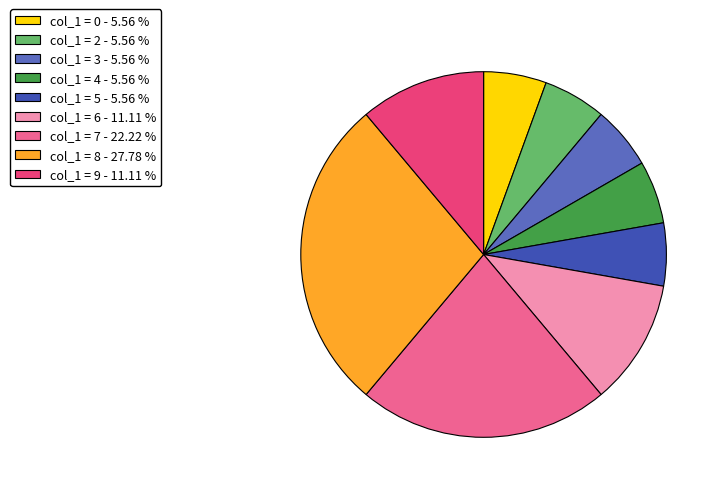

How many segments does this pie chart have?

9